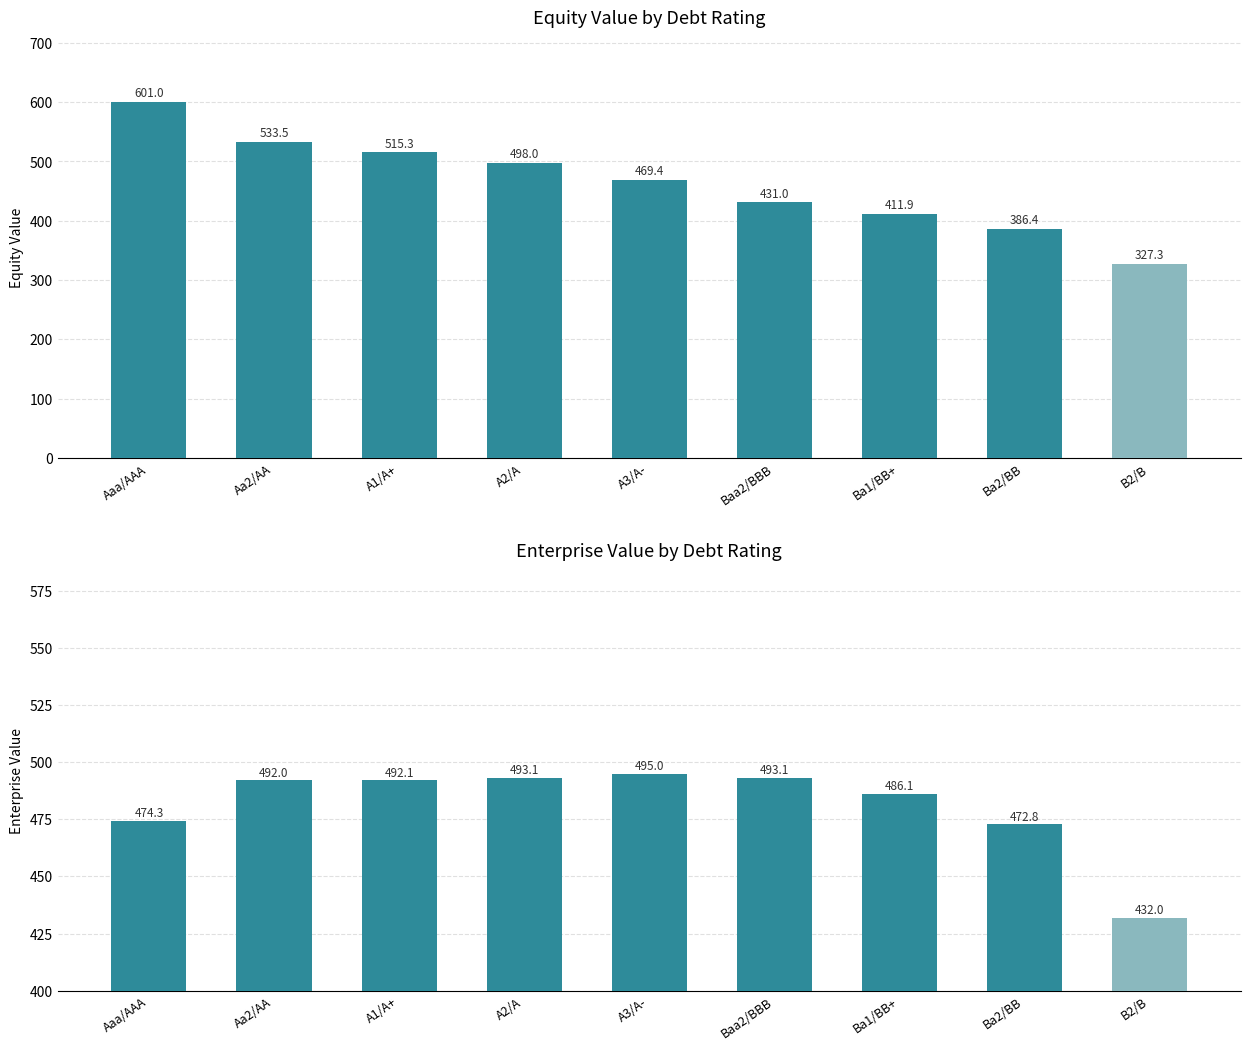

What value does the enterprise_value series have at Aa2/AA?

492.0